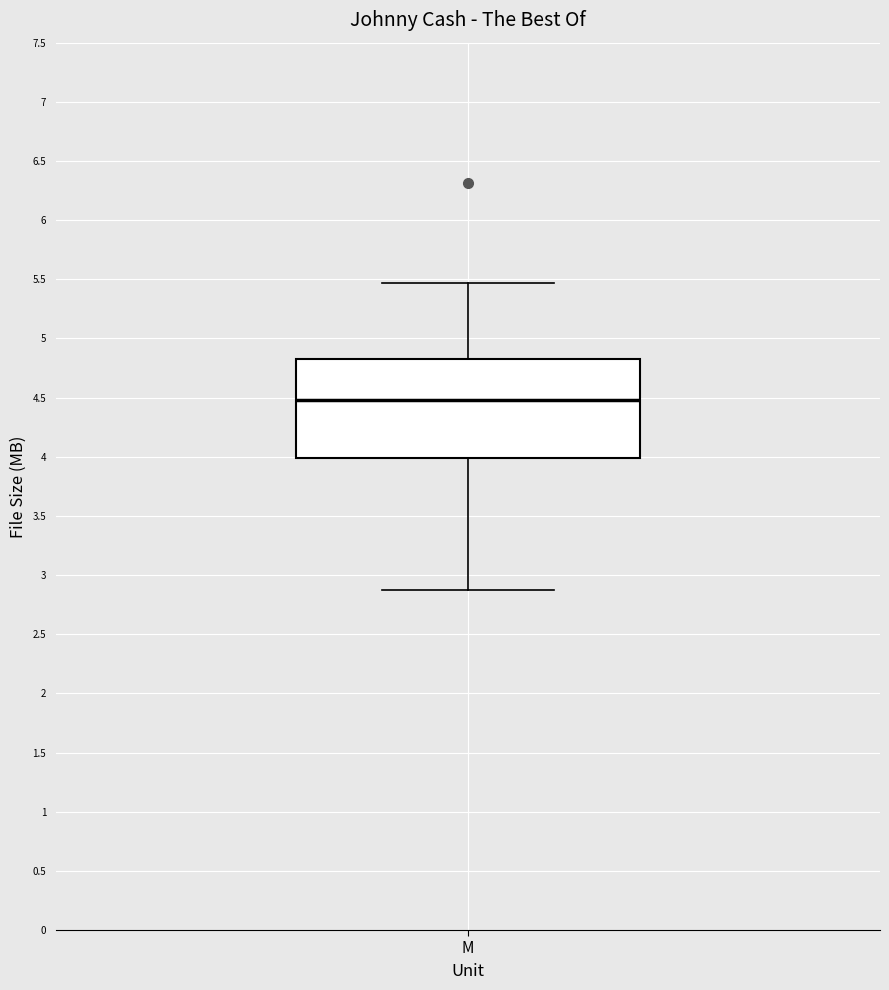

Where does the upper whisker of the box for M end on the y-axis? The values are not printed on the chart, so give them approximately, as read against the axis.

5.45